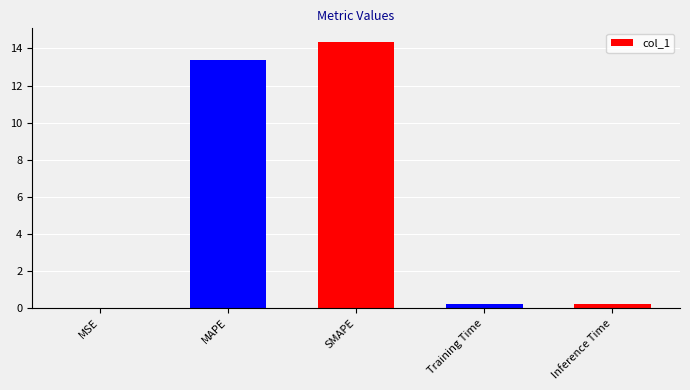

Are the bars horizontal?

No